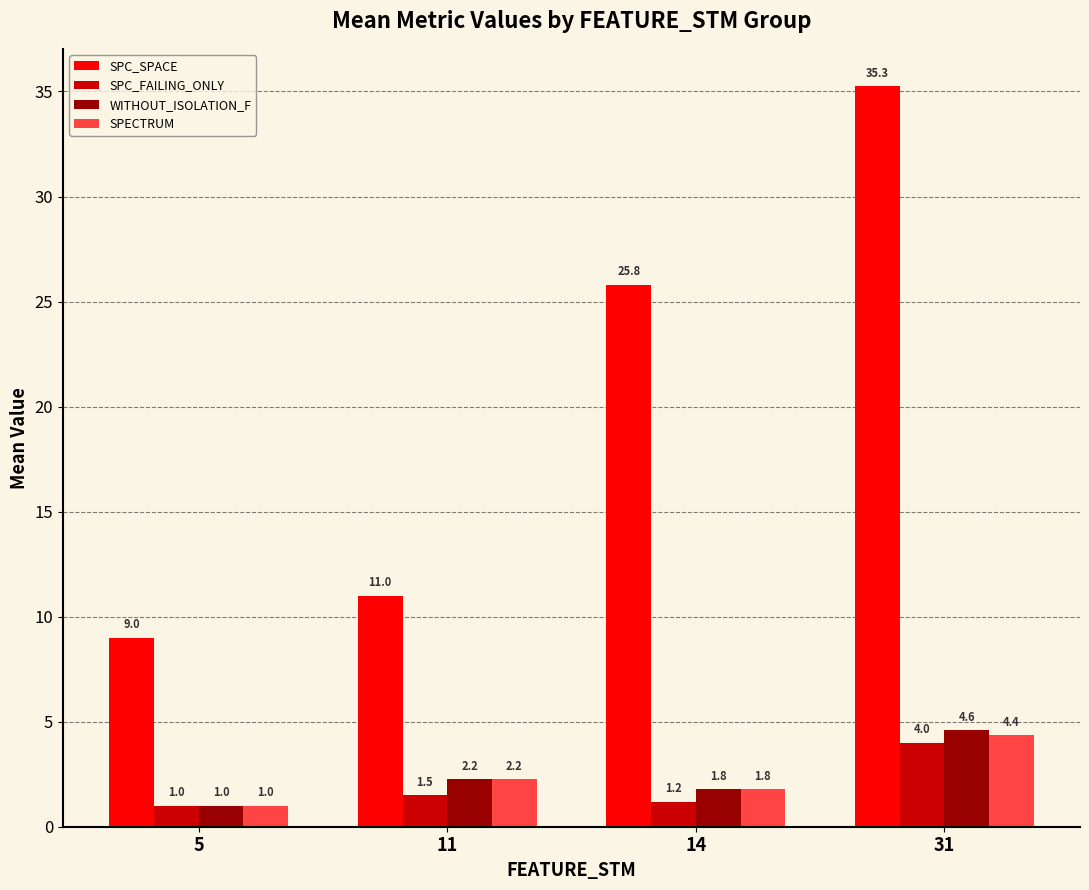

Is the value of SPC_SPACE at 11 greater than the value of SPECTRUM at 14?

Yes